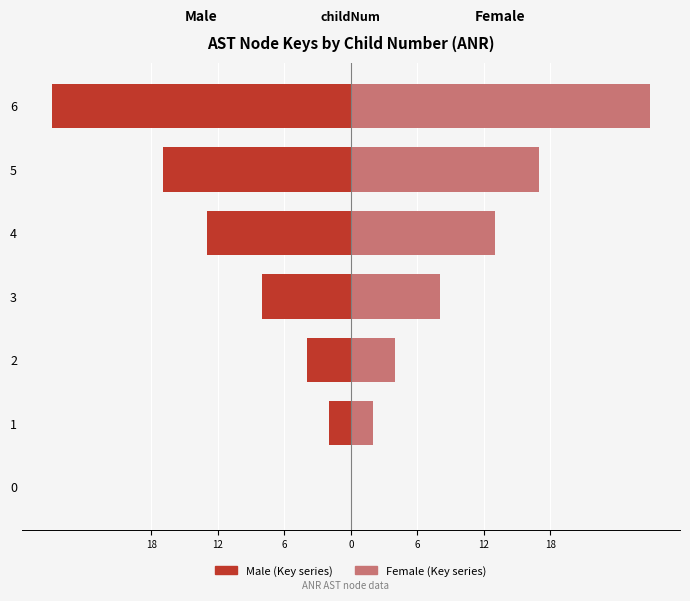

How many data points in Female (Key) are less than 8?

3